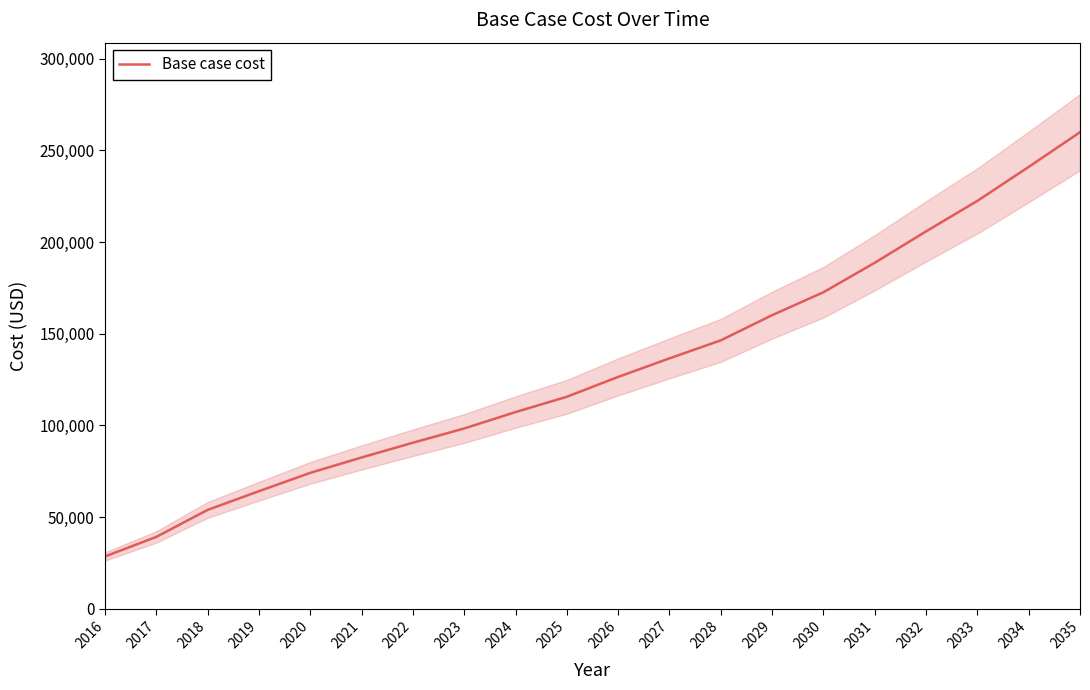

How many lines are shown in the chart?

1